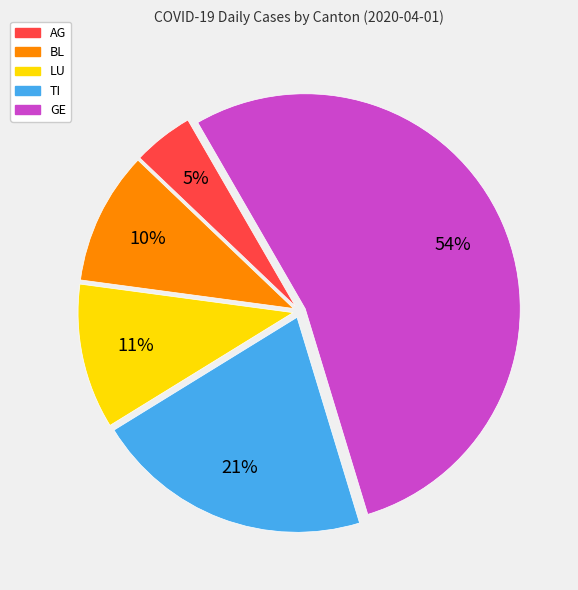

How many slices are in this pie chart?

5